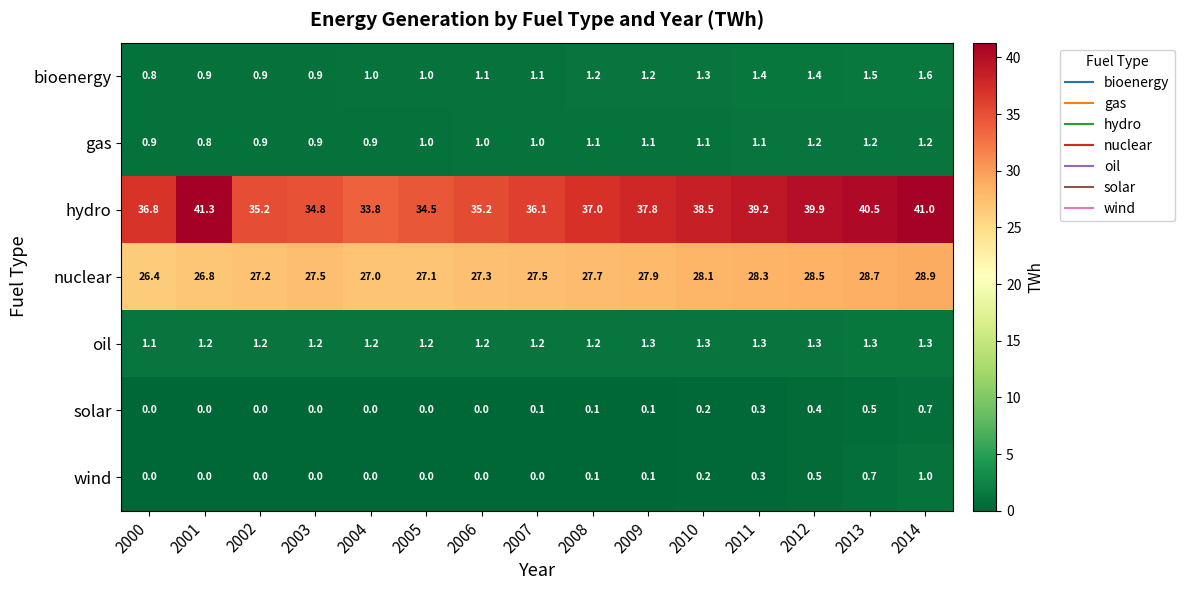

The wind series shows -0.7 at 2001. True or false?

False